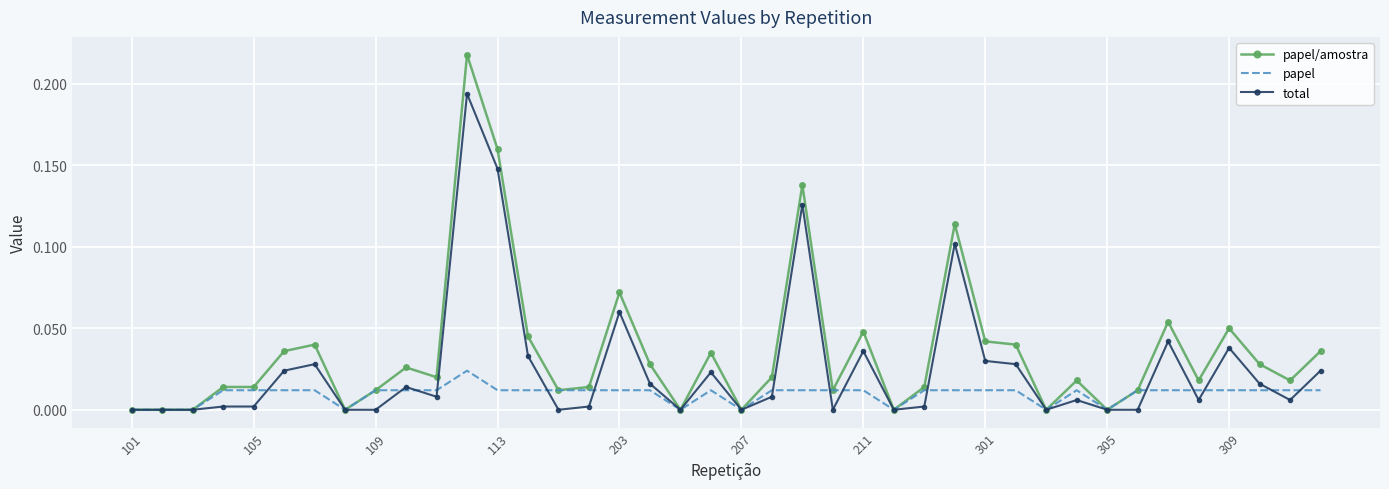

Rank the series by their maximum value, from highest to lowest.

papel/amostra, total, papel